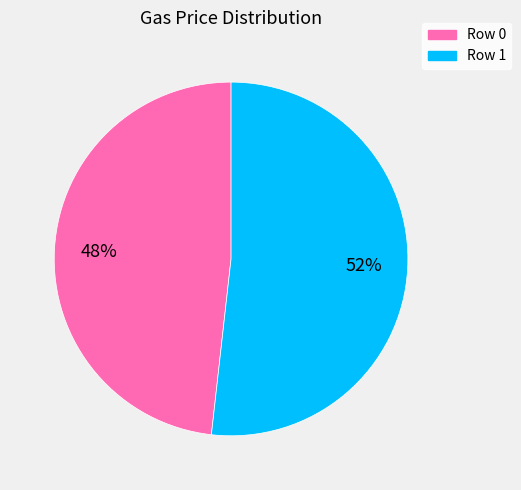

How many slices are in this pie chart?

2